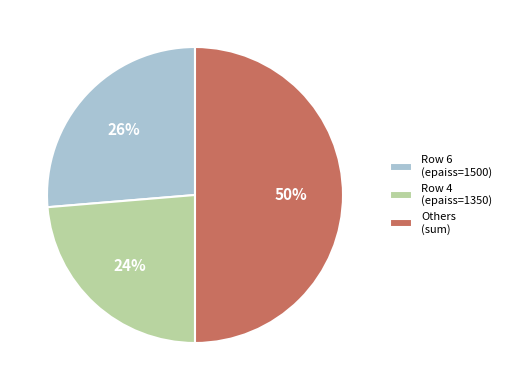

Does Row 6 (epaiss=1500) account for over 50% of the chart?

No